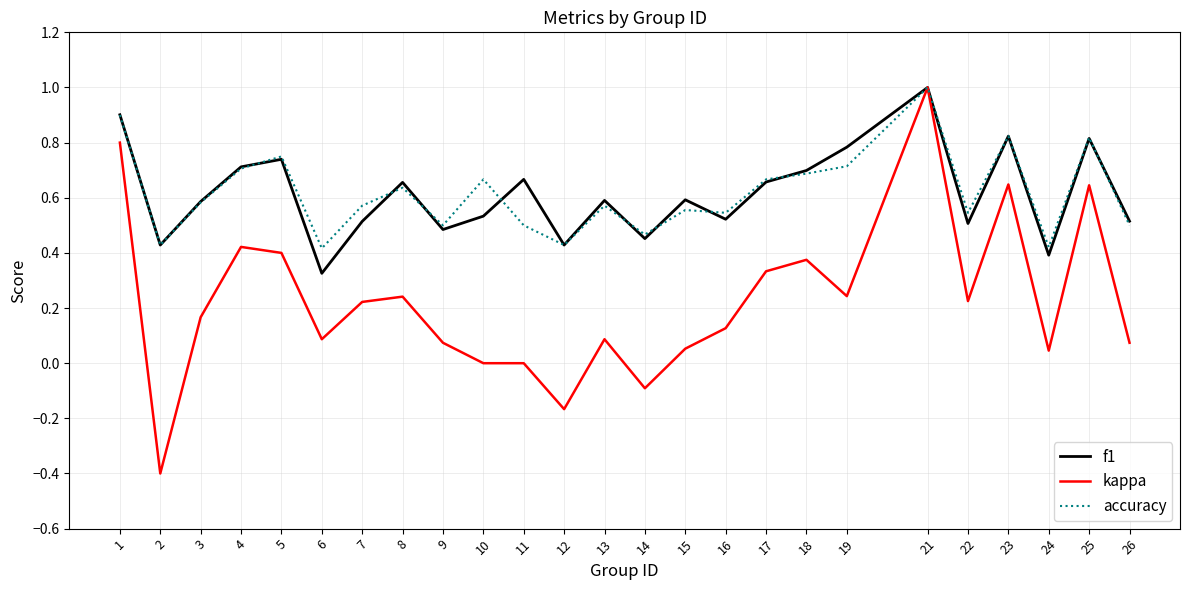

True or false: kappa has more than 2 points higher than both neighbors.

True